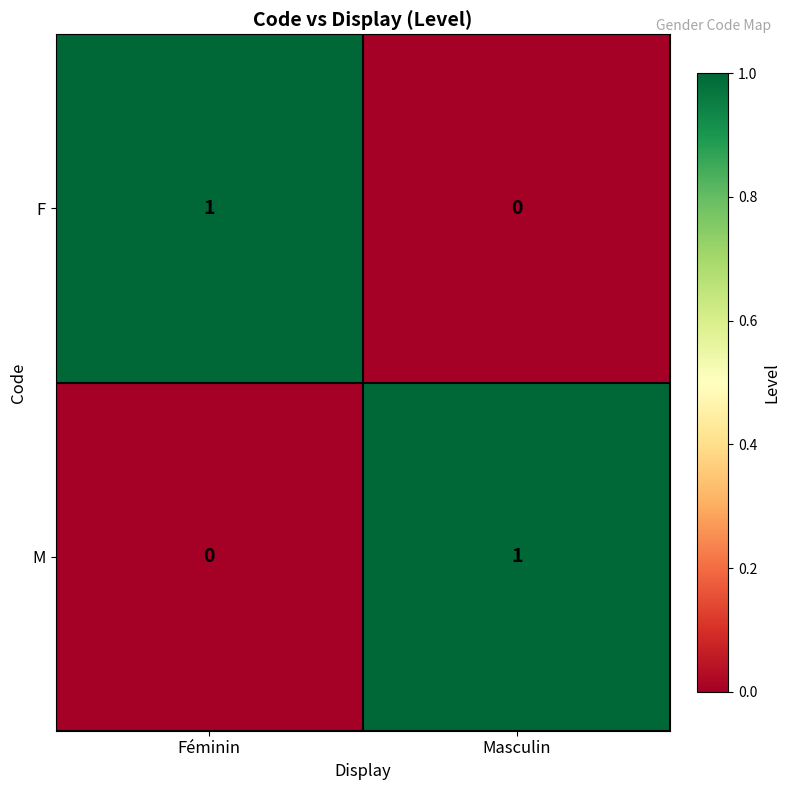

Is the value of M at Féminin greater than the value of F at Féminin?

No